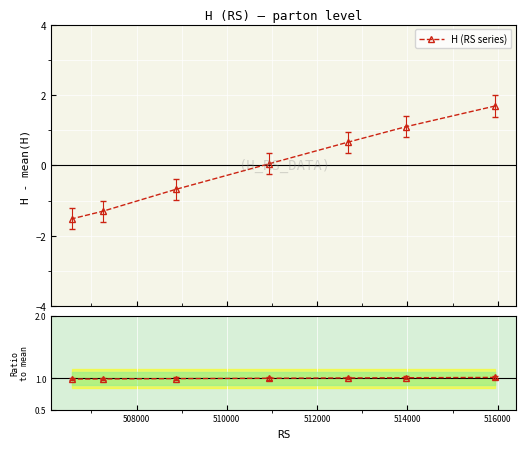

What is the maximum value for H (RS series)?

1.7